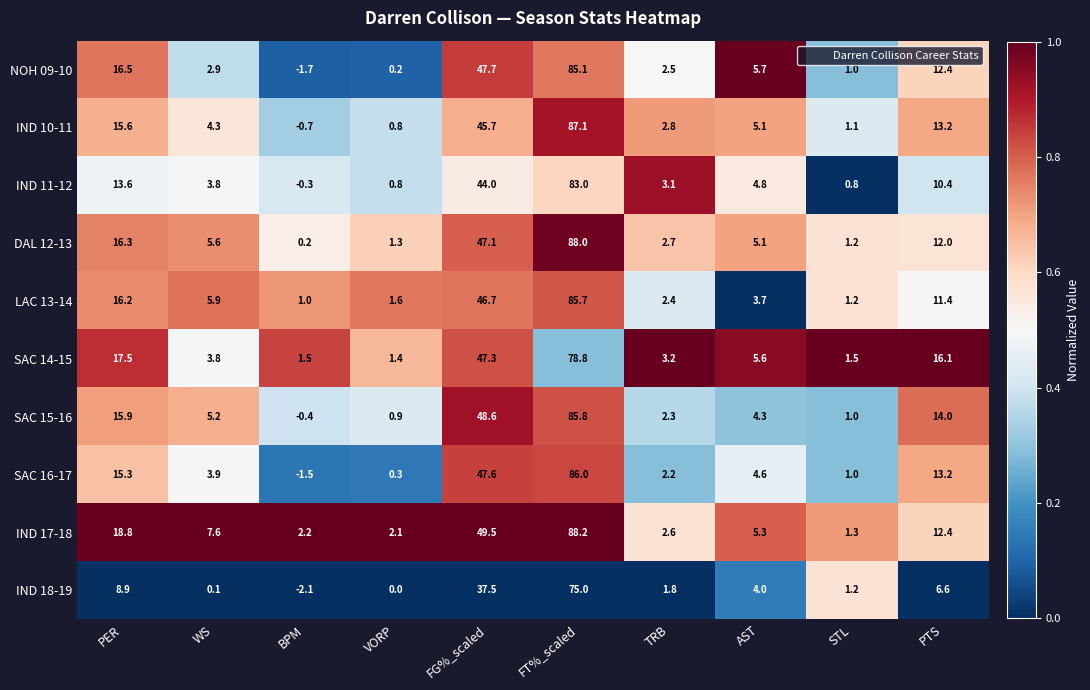

List the labels in order of IND 18-19 value, largest first.

FT%_scaled, FG%_scaled, PER, PTS, AST, TRB, STL, WS, VORP, BPM